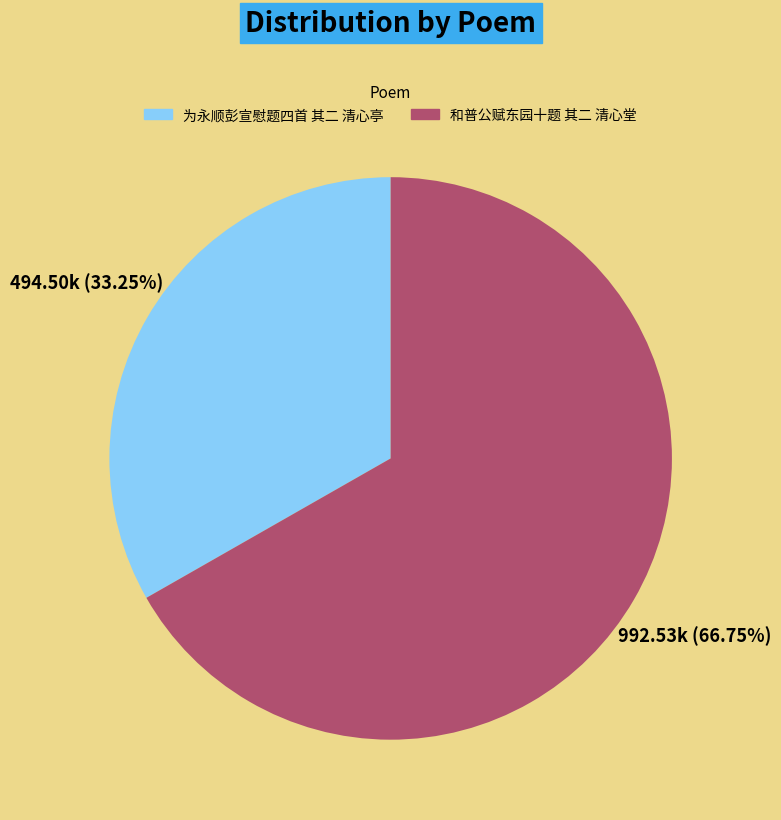

Rank the categories by value from highest to lowest.

和普公赋东园十题 其二 清心堂, 为永顺彭宣慰题四首 其二 清心亭